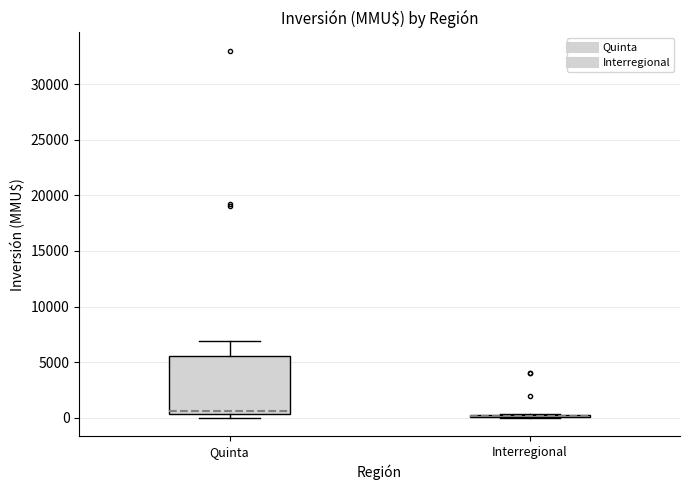

Where is the lower edge of the box for Interregional on the y-axis? The values are not printed on the chart, so give them approximately, as read against the axis.

0